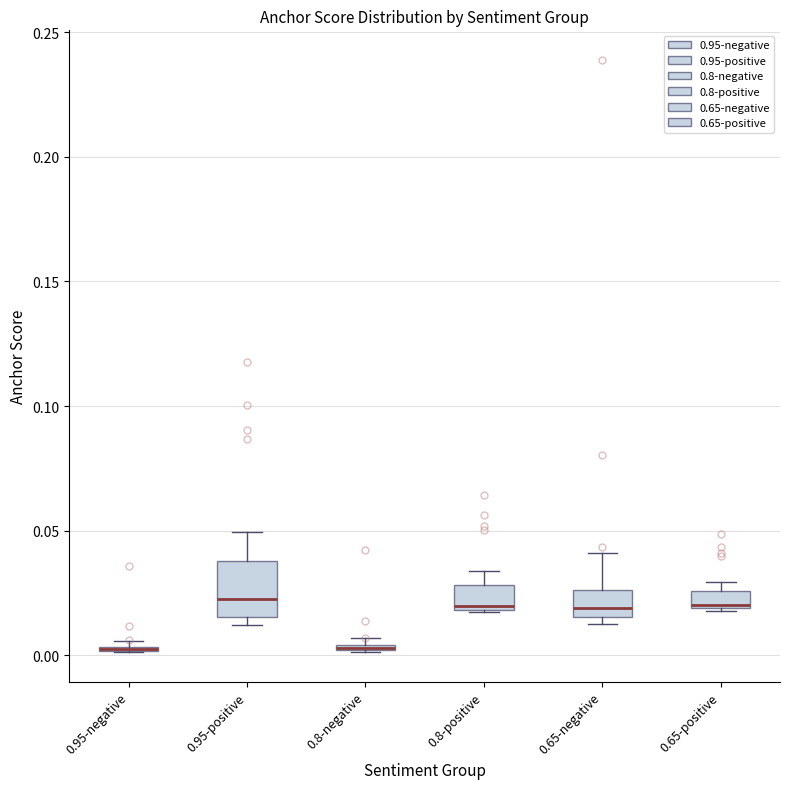

Where is the upper edge of the box for 0.8-positive on the y-axis? The values are not printed on the chart, so give them approximately, as read against the axis.

0.030